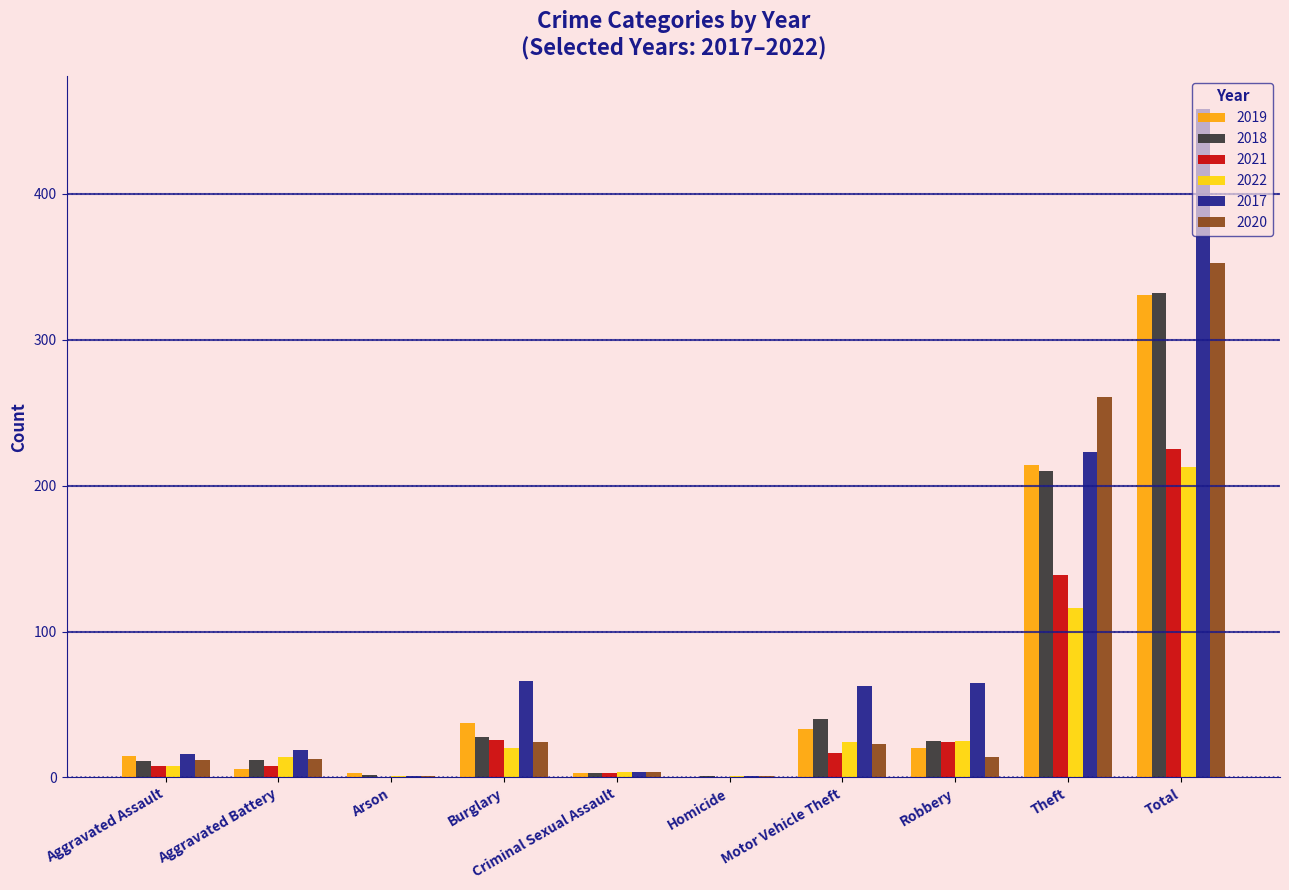

What is the sum of all 2019 values?

662